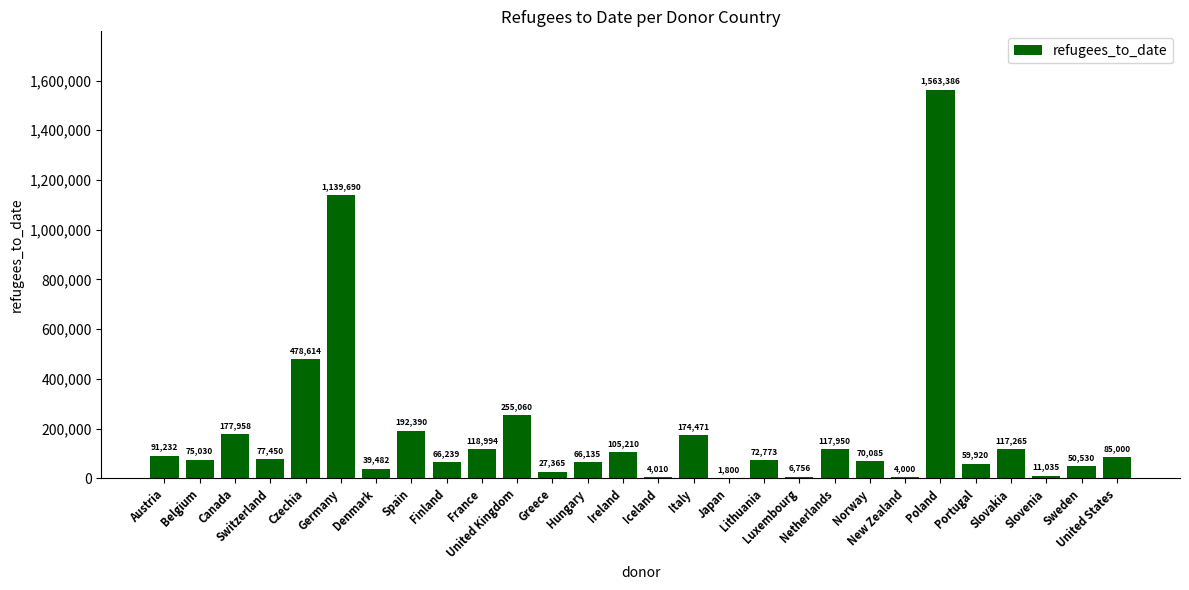

True or false: the data shows 4000 at New Zealand.

True